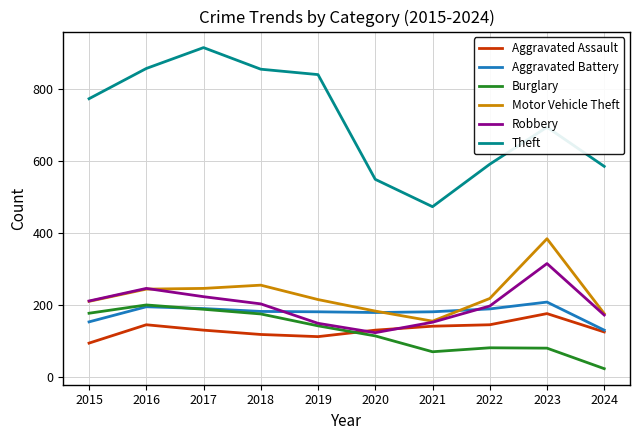

What is the difference between the Theft values at 2023 and 2017?

221